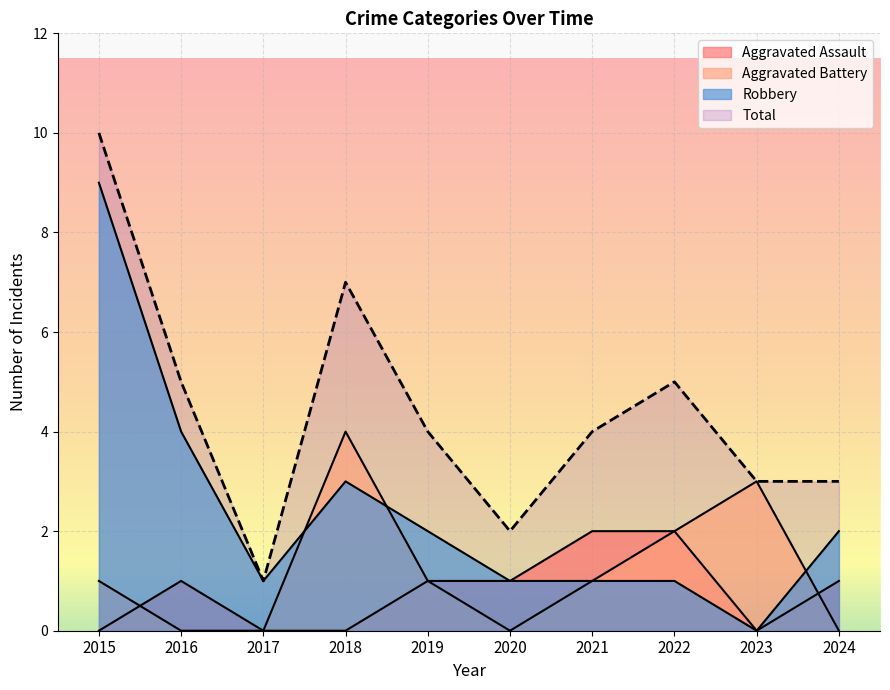

At which label is Aggravated Battery closest to 2?

2022